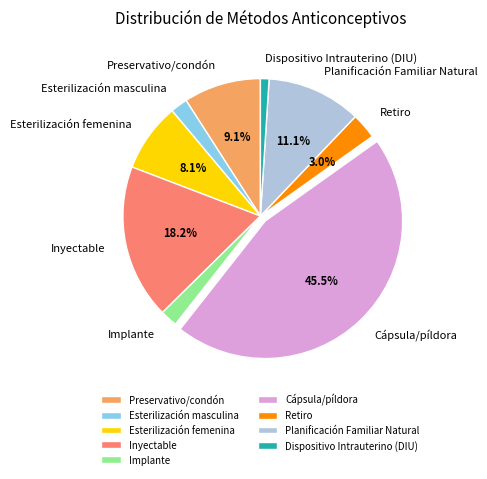

Which category has the smallest portion of the pie?

Dispositivo Intrauterino (DIU)